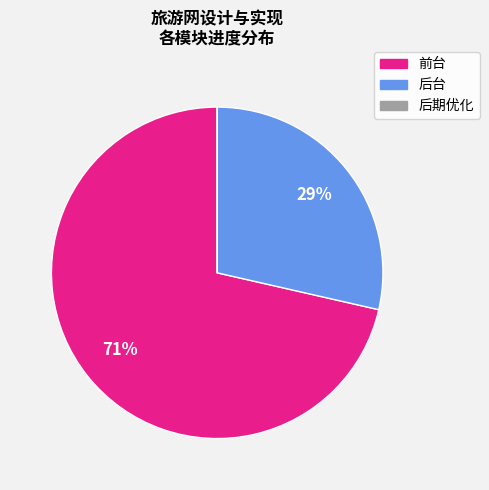

Which category has the biggest portion of the pie?

前台